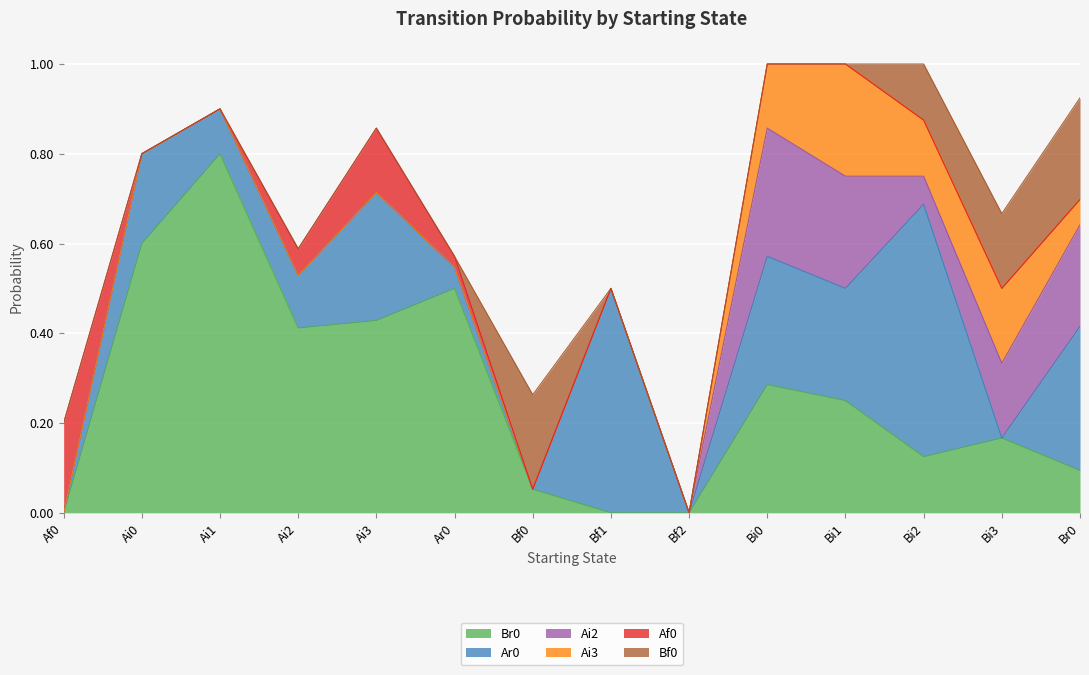

What is the spread (max minus min) of values at Bi2?

0.6